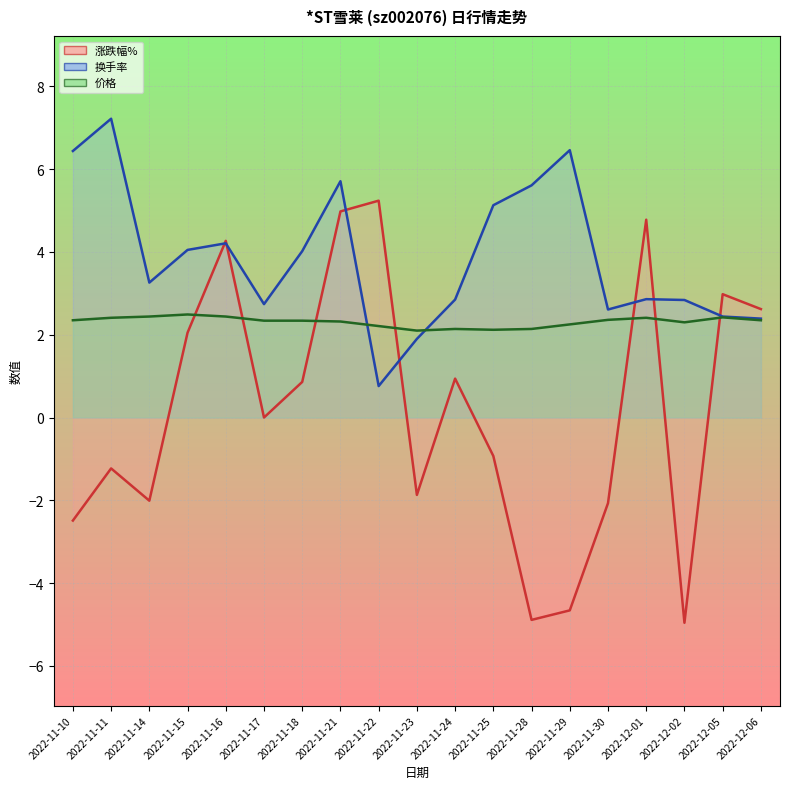

What is the label of the 3rd point from the right?

2022-12-02